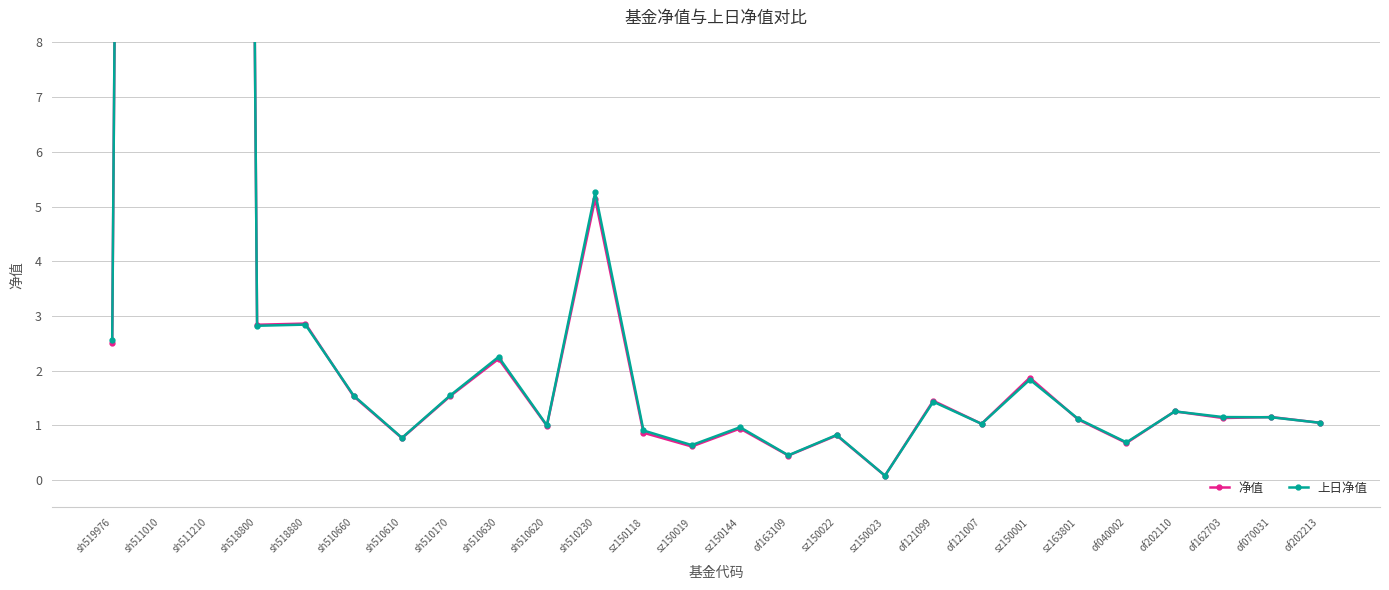

The 上日净值 series shows 1.2 at sz150022. True or false?

False